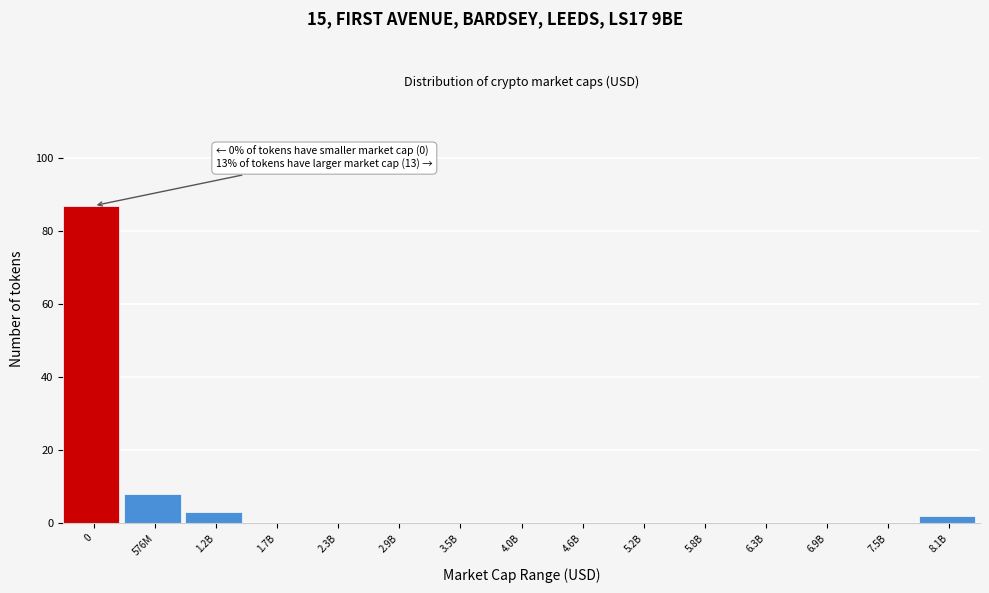

Reading right to left, list all the values displayed in this chart.

8.1B=2	7.5B=0	6.9B=0	6.3B=0	5.8B=0	5.2B=0	4.6B=0	4.0B=0	3.5B=0	2.9B=0	2.3B=0	1.7B=0	1.2B=3	576M=8	0=87